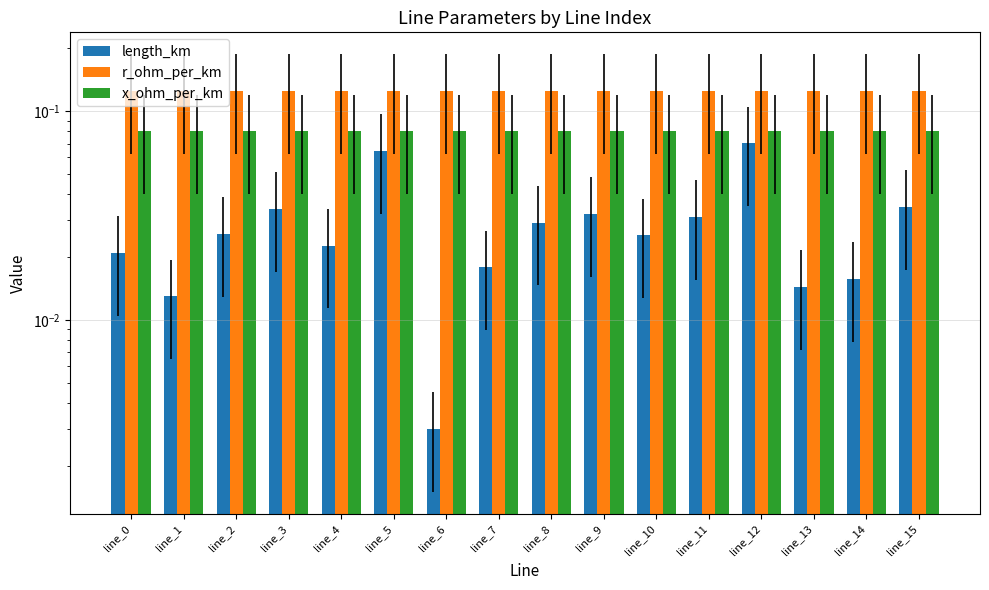

Is it true that r_ohm_per_km equals 0.1 at line_1?

True